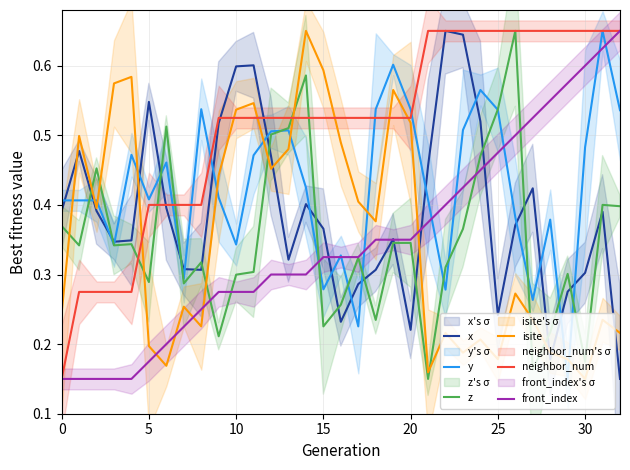

At which category is the sum across all series the highest?

31